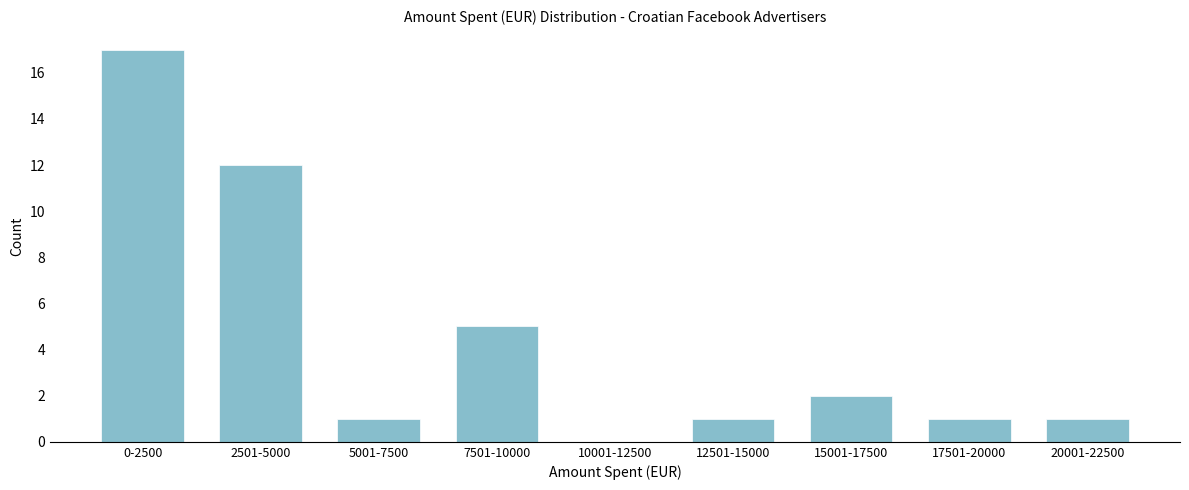

Reading left to right, transcribe all the data shown in this chart.

0-2500=17	2501-5000=12	5001-7500=1	7501-10000=5	10001-12500=0	12501-15000=1	15001-17500=2	17501-20000=1	20001-22500=1